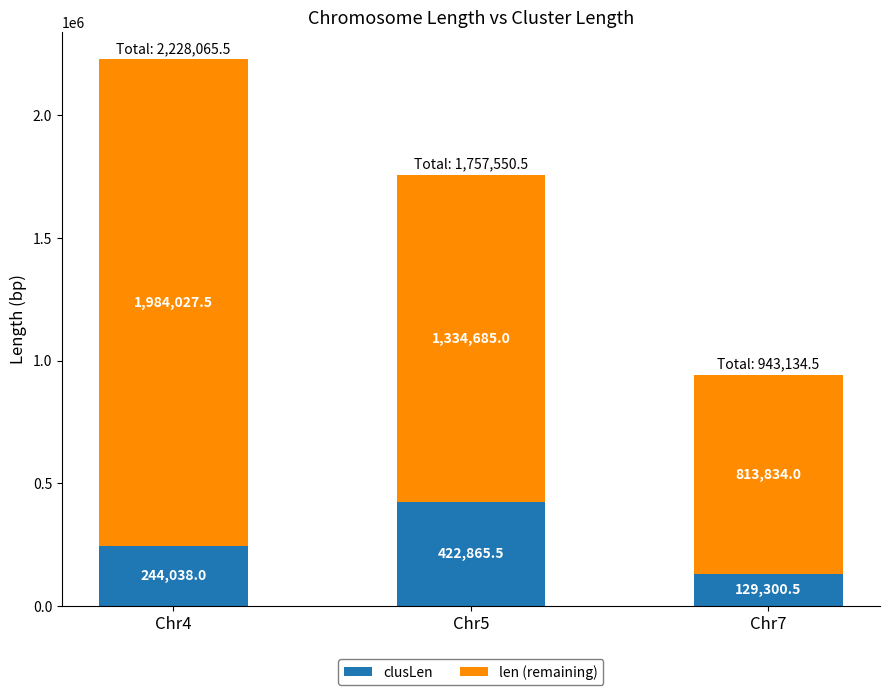

What is the total value across all series at Chr7?

943134.5